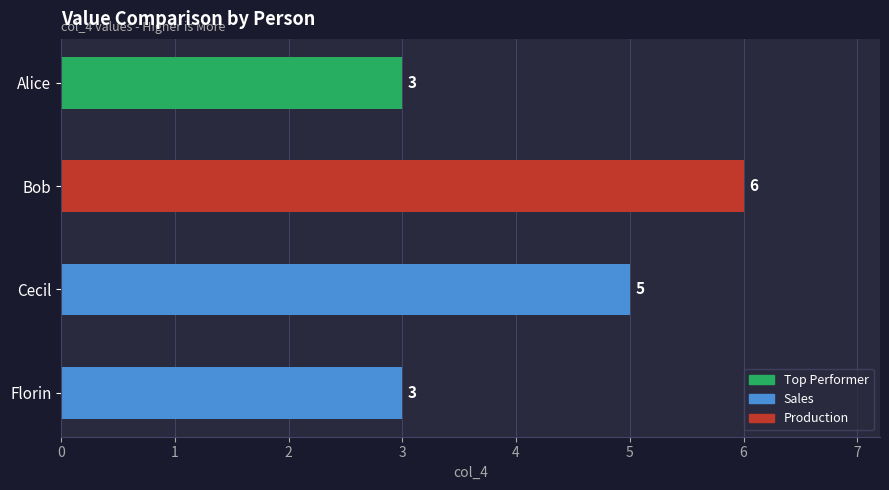

Between Florin and Cecil, which is larger?

Cecil